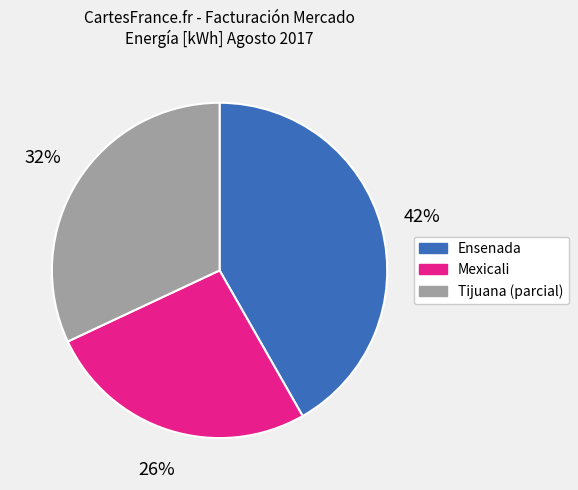

Is it true that Ensenada is 53% of the pie?

False